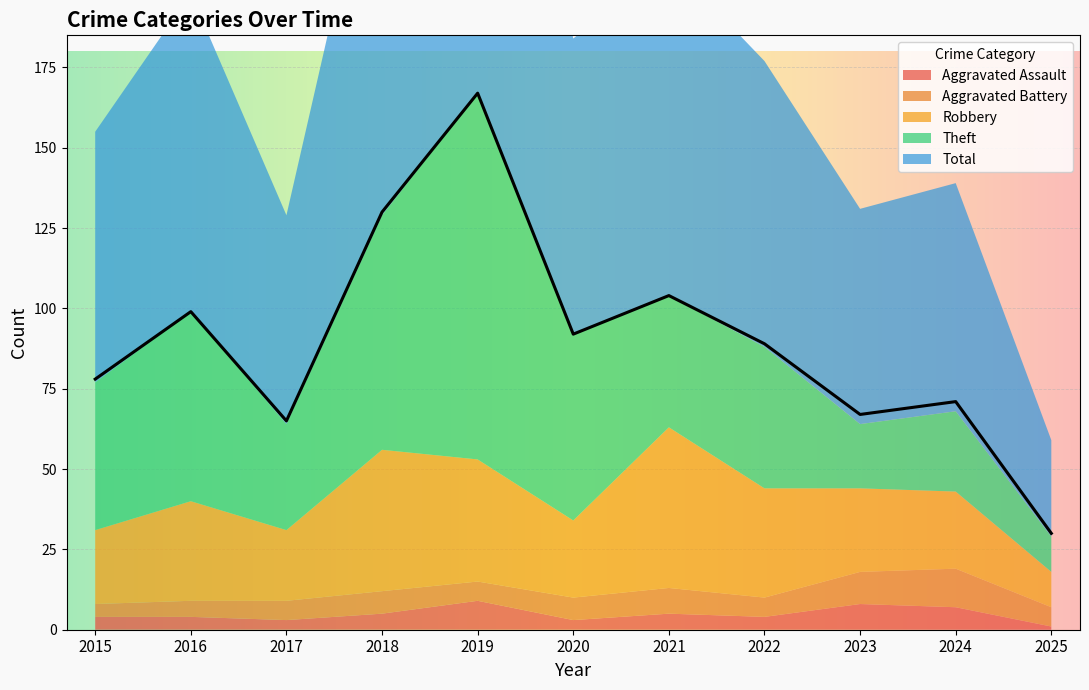

Which series has the widest spread of values?

Total